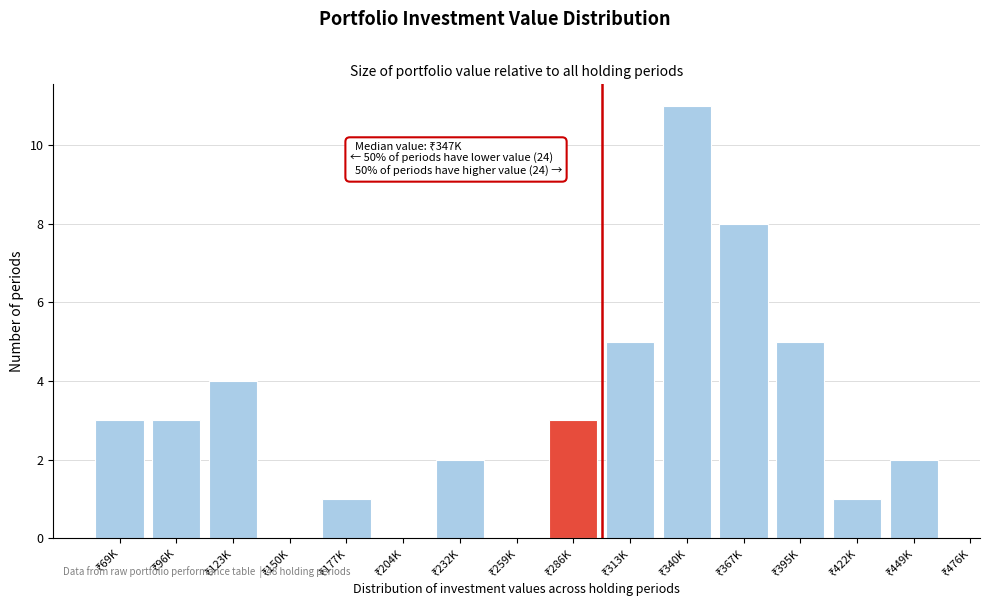

What is the sum of all values?

48